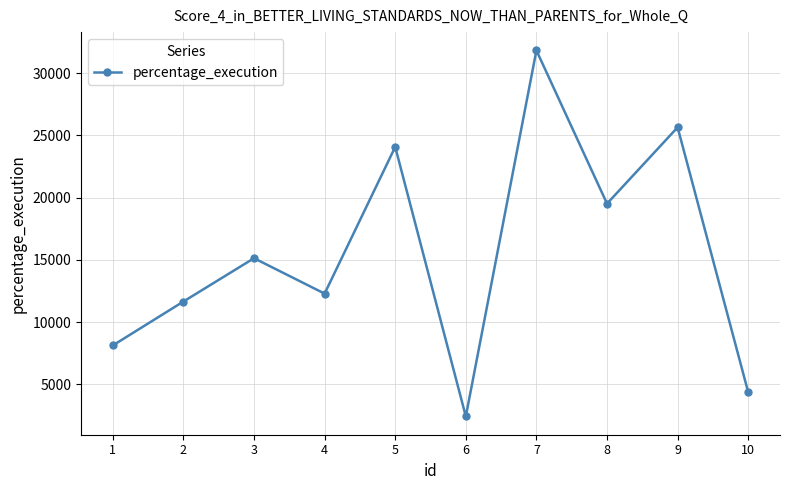

The value at 7 is 31832.0. True or false?

True